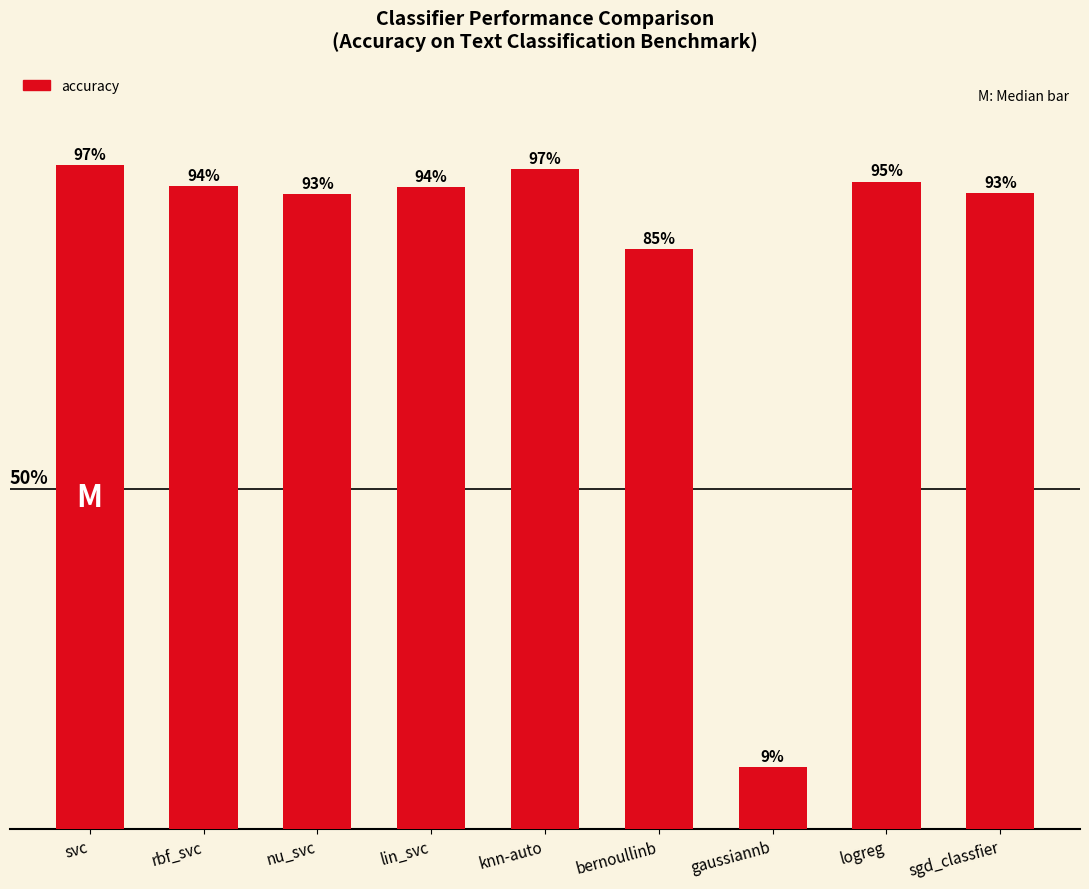

What is the average value?

0.8